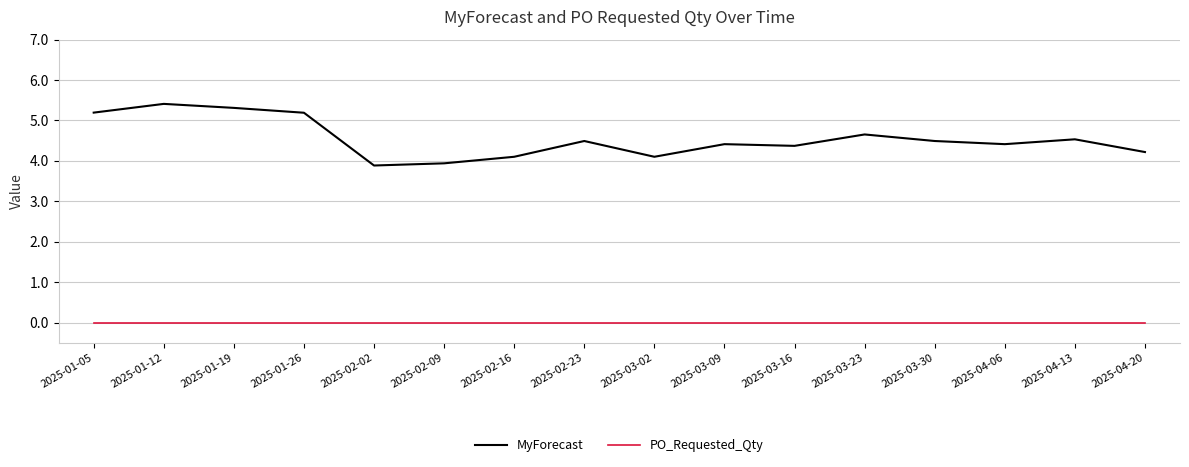

What is the sum of all MyForecast values?

72.7